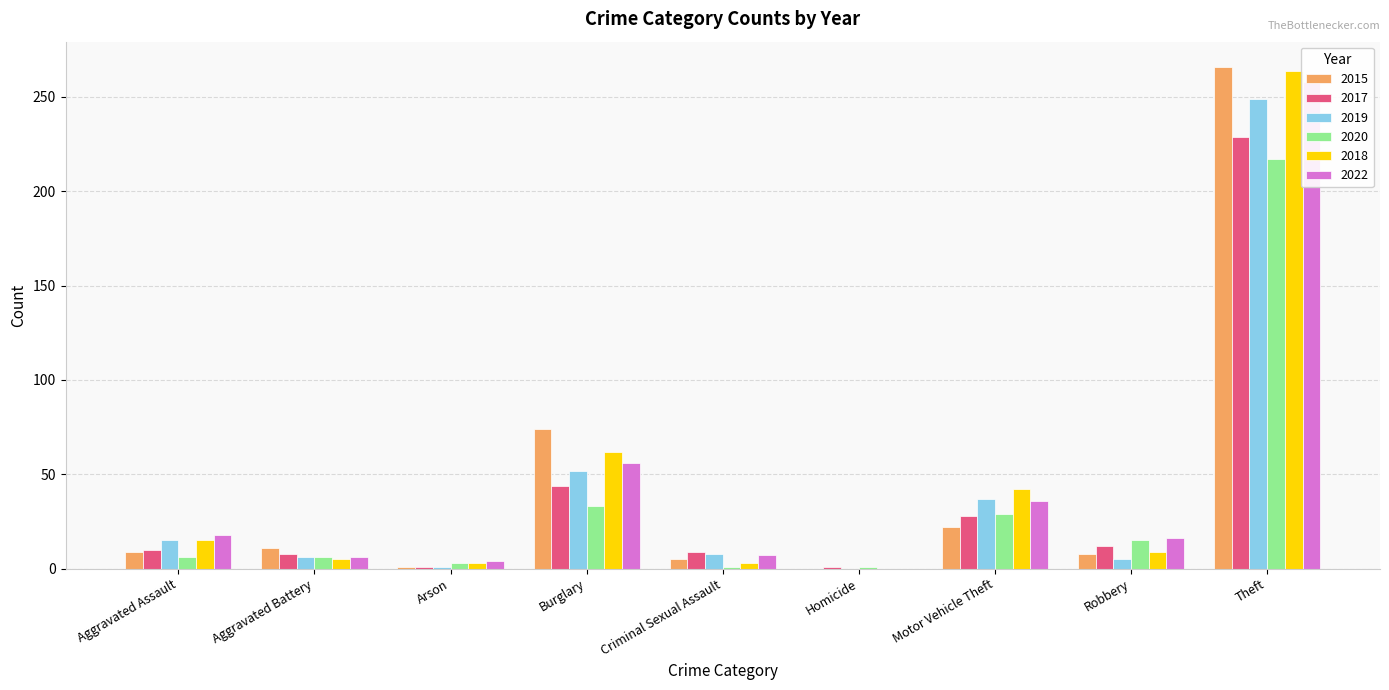

What is the value of the 2017 bar at the 9th from the left?

229